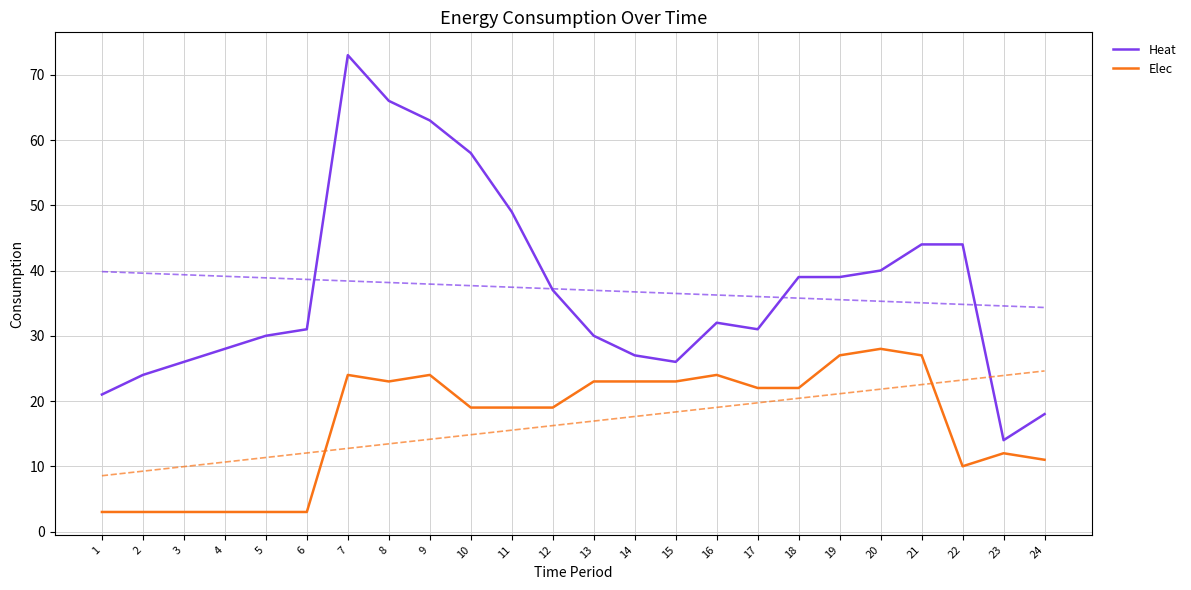

What is the difference between the maximum and minimum values in the Heat series?

59